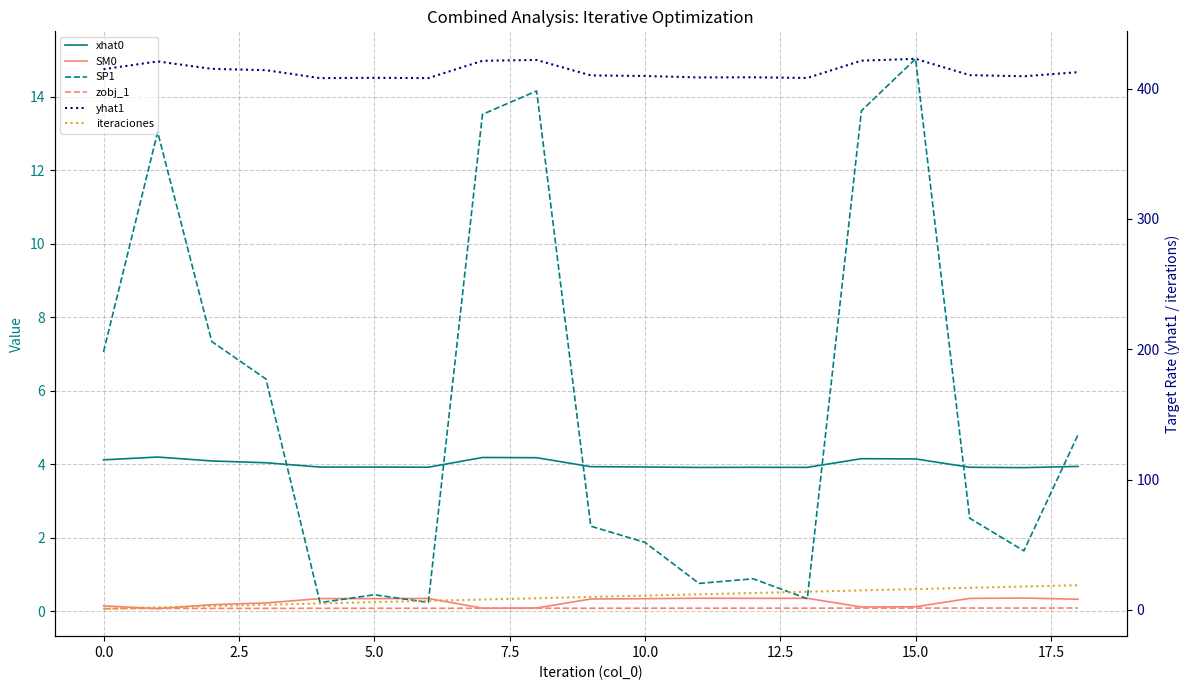

Reading left to right, transcribe all the data shown in this chart.

xhat0: 4.1	4.2	4.1	4.0	3.9	3.9	3.9	4.2	4.2	3.9	3.9	3.9	3.9	3.9	4.2	4.1	3.9	3.9	3.9
SM0: 0.1	0.1	0.2	0.2	0.3	0.3	0.3	0.1	0.1	0.3	0.3	0.4	0.4	0.4	0.1	0.1	0.4	0.4	0.3
SP1: 7.1	13.0	7.3	6.3	0.2	0.5	0.2	13.5	14.2	2.3	1.9	0.8	0.9	0.3	13.6	15.0	2.5	1.6	4.8
zobj_1: 0.1	0.1	0.1	0.1	0.1	0.1	0.1	0.1	0.1	0.1	0.1	0.1	0.1	0.1	0.1	0.1	0.1	0.1	0.1
yhat1: 414.8	420.8	415.1	414.1	408.0	408.2	408.0	421.3	421.9	410.0	409.6	408.5	408.6	408.1	421.3	422.8	410.3	409.4	412.5
iteraciones: 1.0	2.0	3.0	4.0	5.0	6.0	7.0	8.0	9.0	10.0	11.0	12.0	13.0	14.0	15.0	16.0	17.0	18.0	19.0